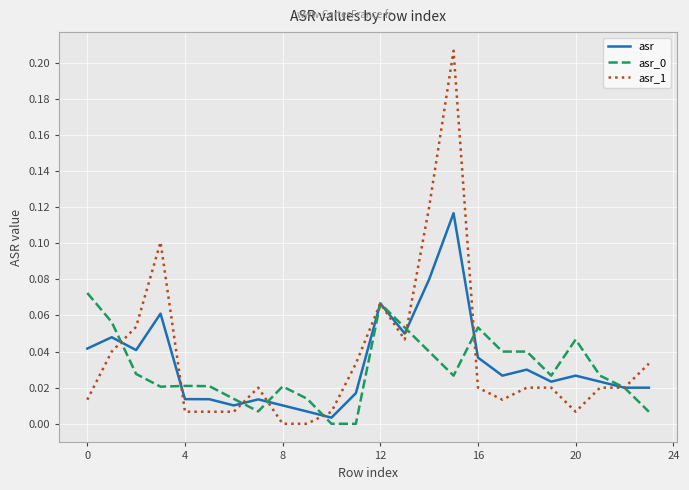

Which series has the largest range (max minus min)?

asr_1